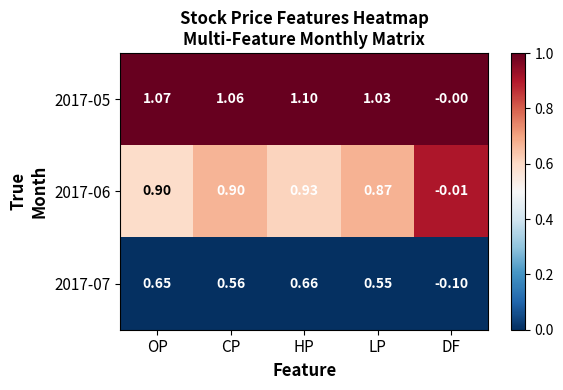

Which series has the largest total across all categories?

2017-05